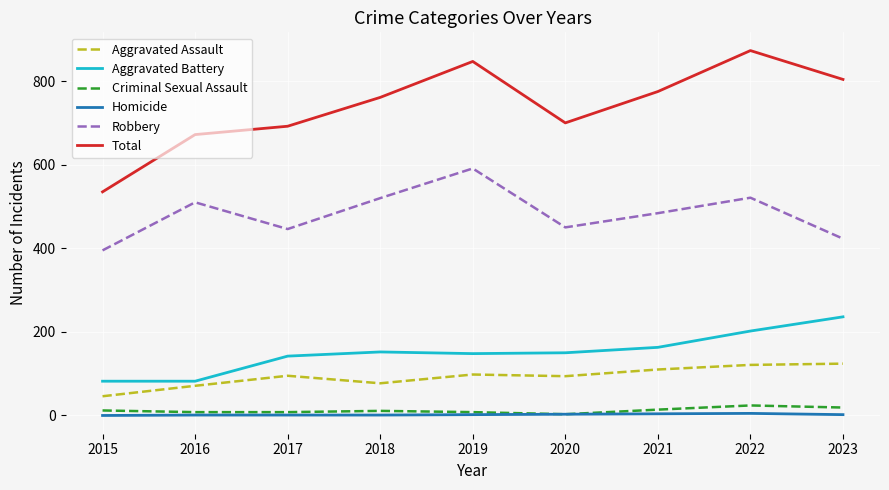

What is the minimum value for Aggravated Assault?

46